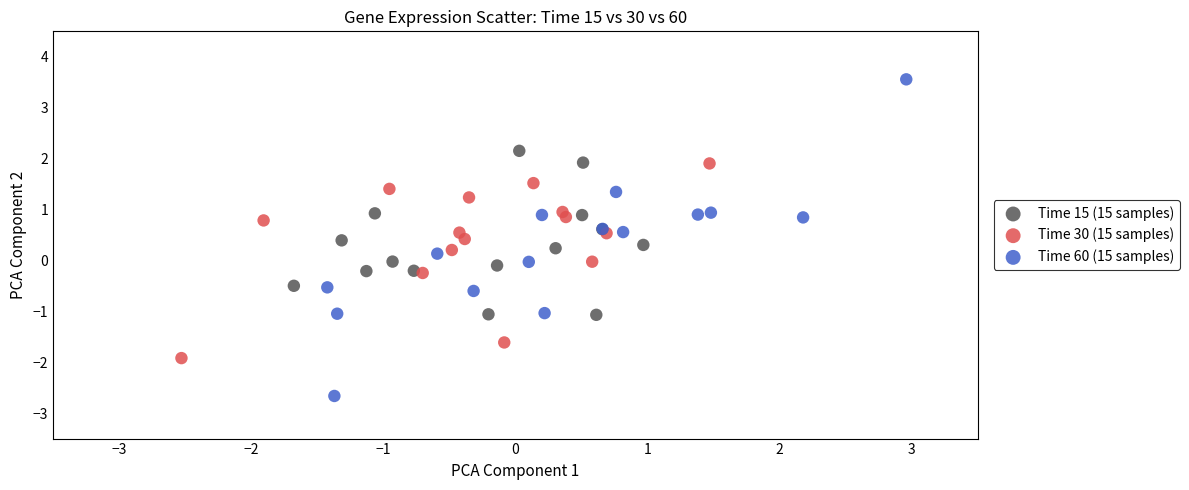

Which series has the widest spread of Y values?

Time 60 (15 samples)